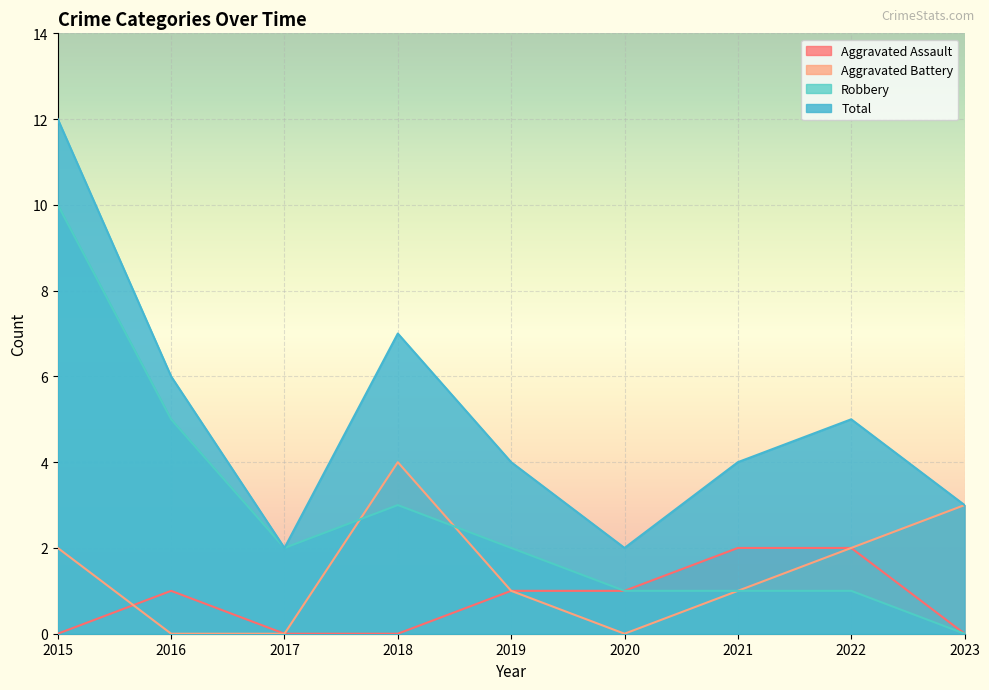

Is it true that Aggravated Assault equals 0 at 2018?

True